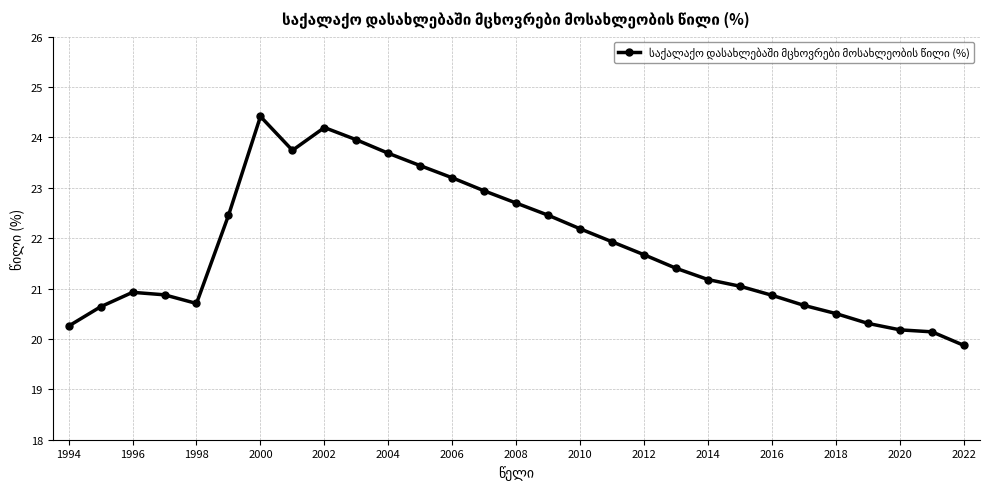

What is the value of the 23rd point from the left?

20.9